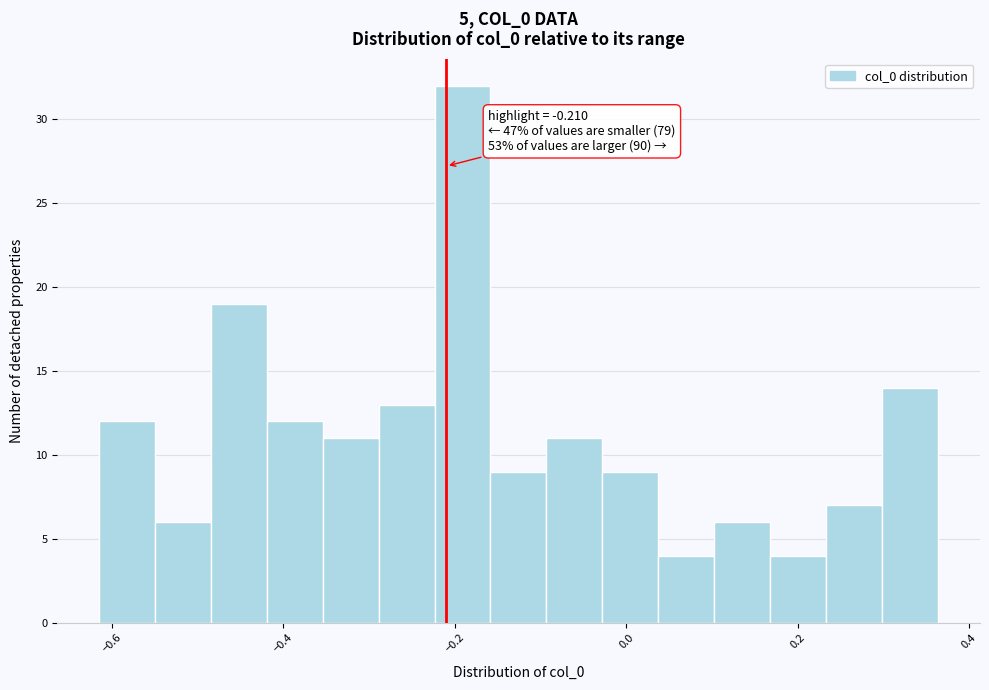

Around what value on the x-axis is the tallest bar? Give the approximate position of its centre, as read against the axis.

-0.20